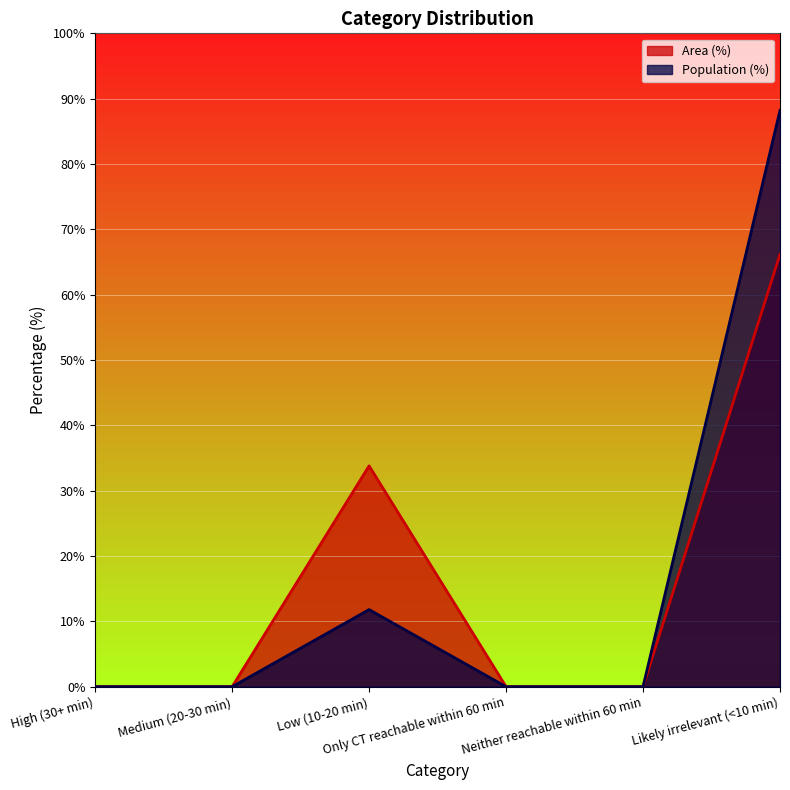

Which category has the highest value across all series?

Likely irrelevant (<10 min)